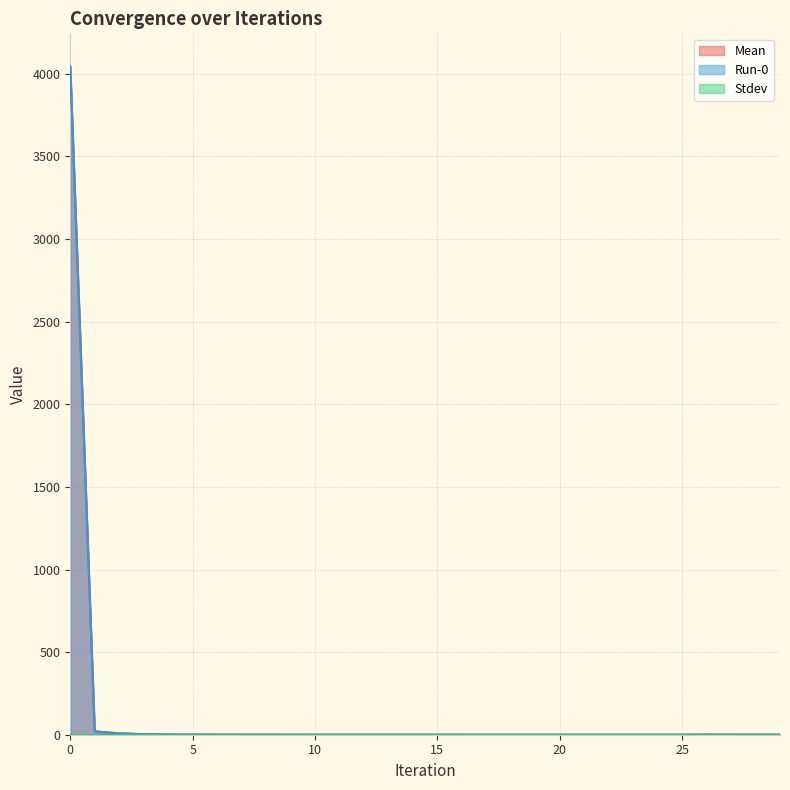

In Mean, how many points are higher than both neighbors (excluding endpoints)?

4